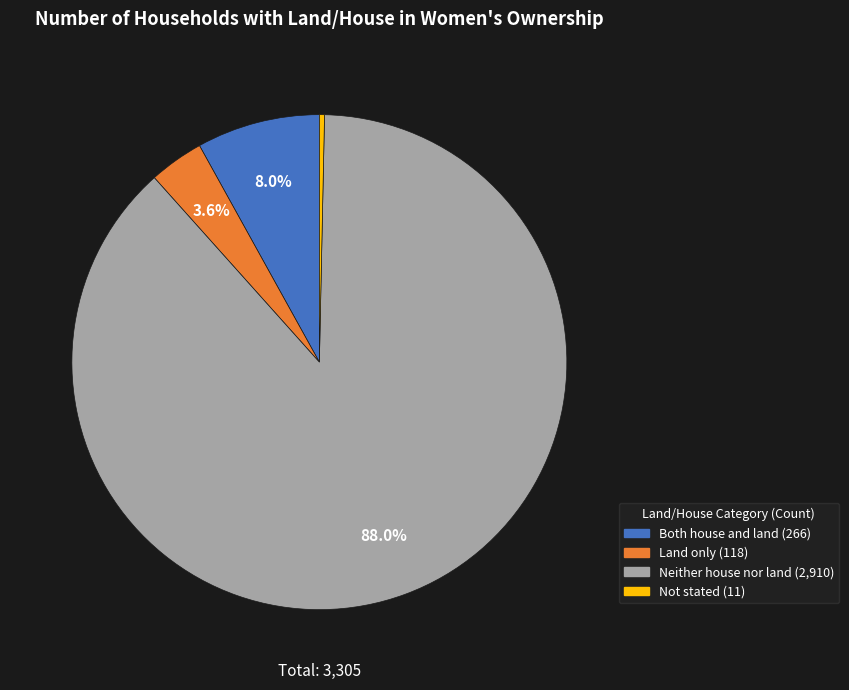

Rank the categories by value from lowest to highest.

Not stated, Land only, Both house and land, Neither house nor land